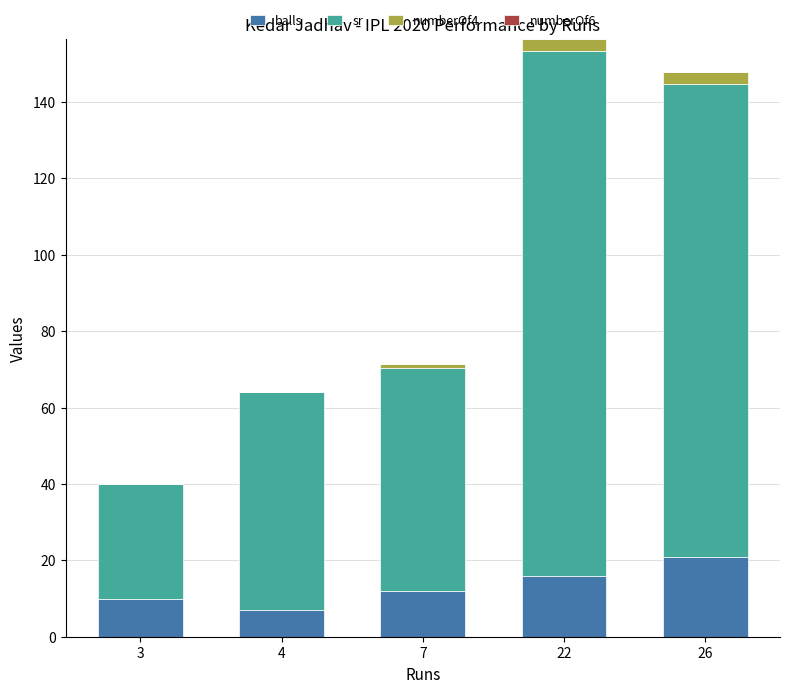

Reading left to right, what are the values for balls?

3=10.0	4=7.0	7=12.0	22=16.0	26=21.0